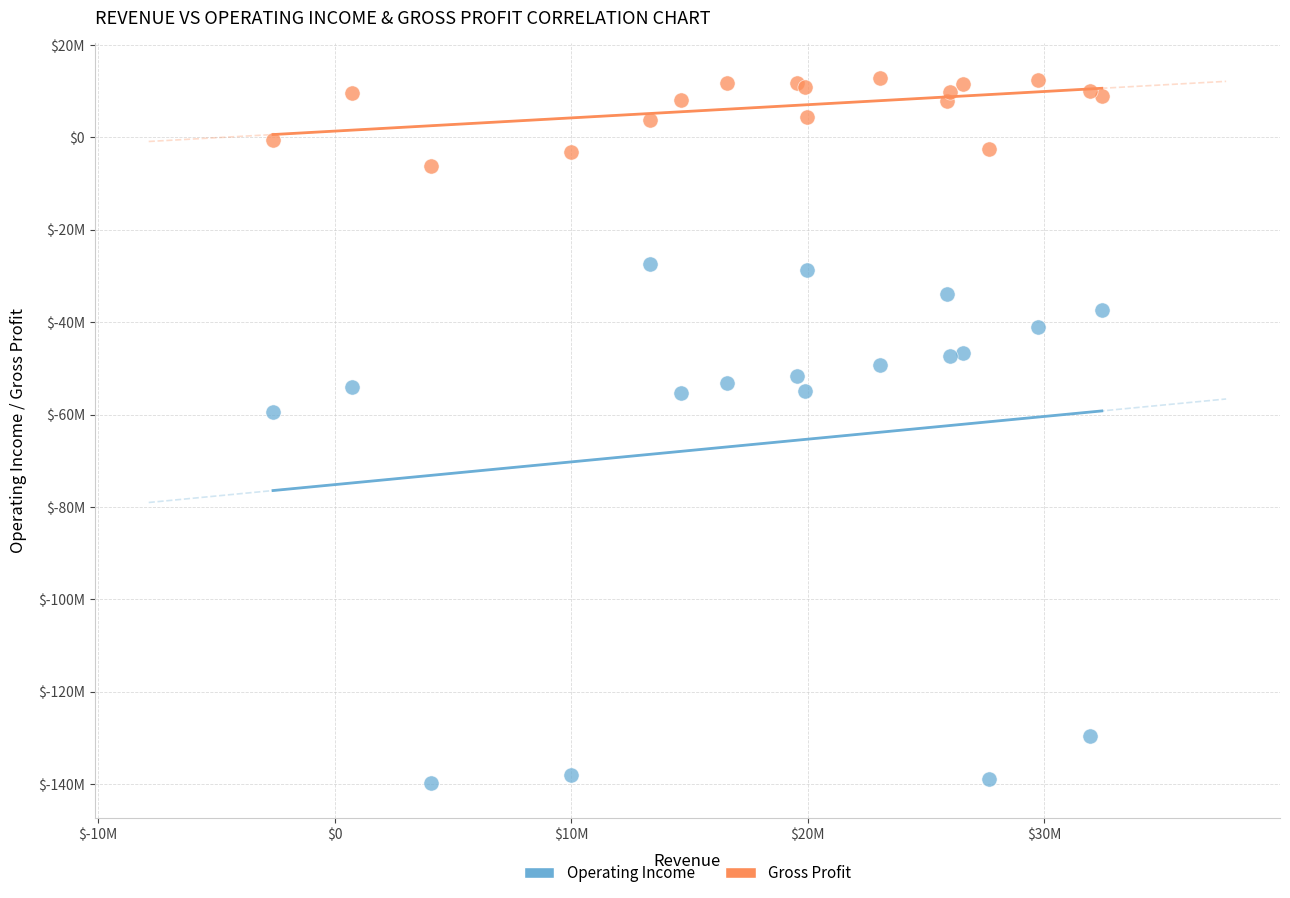

What are all the series names shown in the legend?

Operating Income, Gross Profit